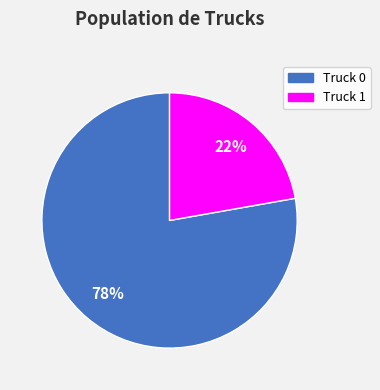

Do Truck 1 and Truck 0 together represent more than half of the pie?

Yes